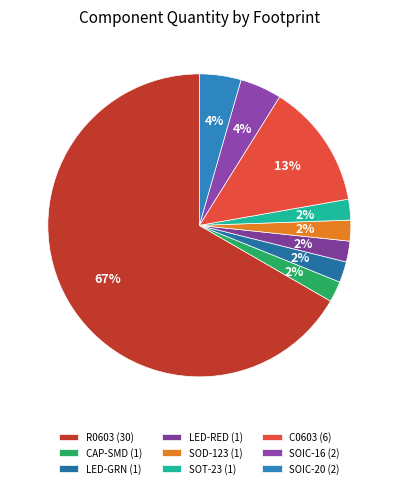

What is the smallest slice in the pie chart?

CAP-SMD_BD6.3-L6.6-W6.6-FD